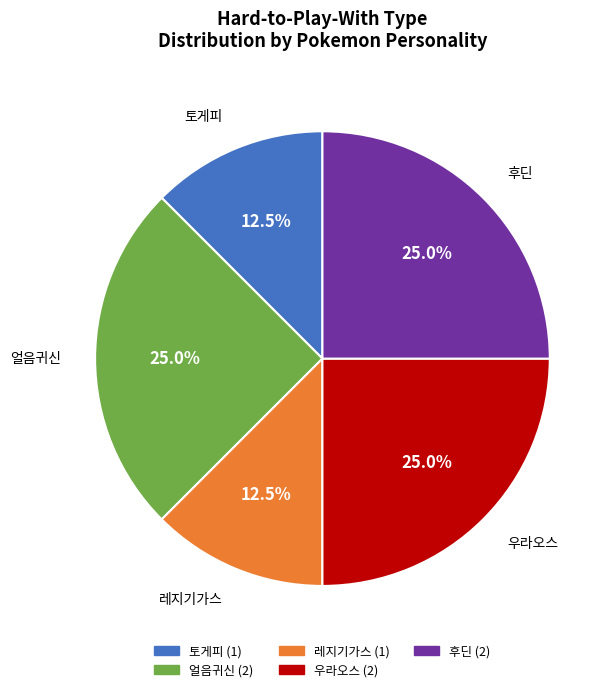

Does any single category account for the majority?

No